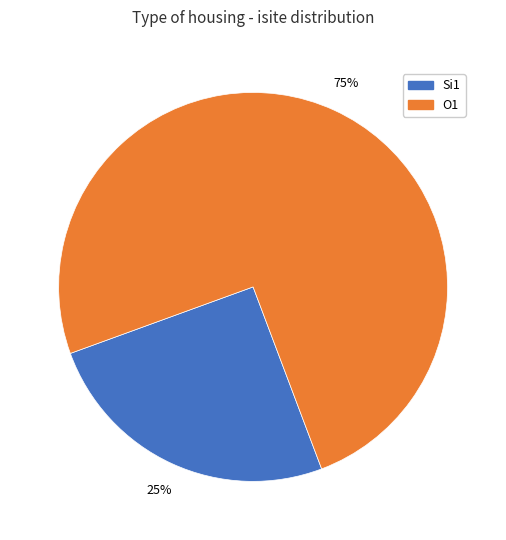

Is there any slice that represents more than half of the pie?

Yes